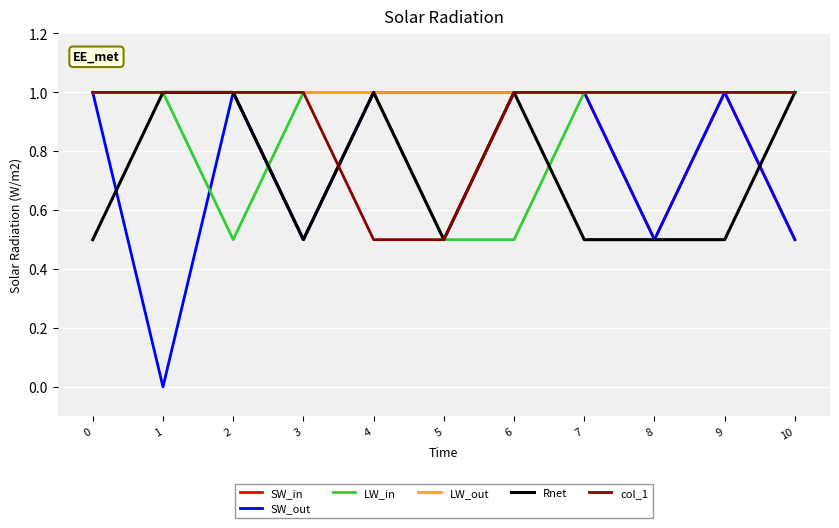

The LW_in series shows 0.3 at 3. True or false?

False